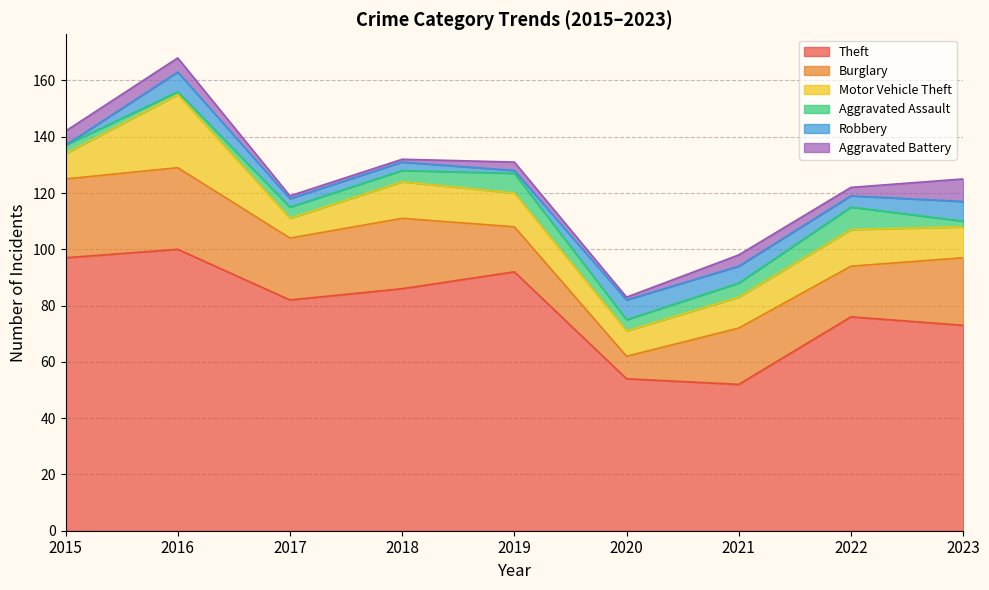

What is the sum of the Aggravated Assault values at 2018 and 2022?

12